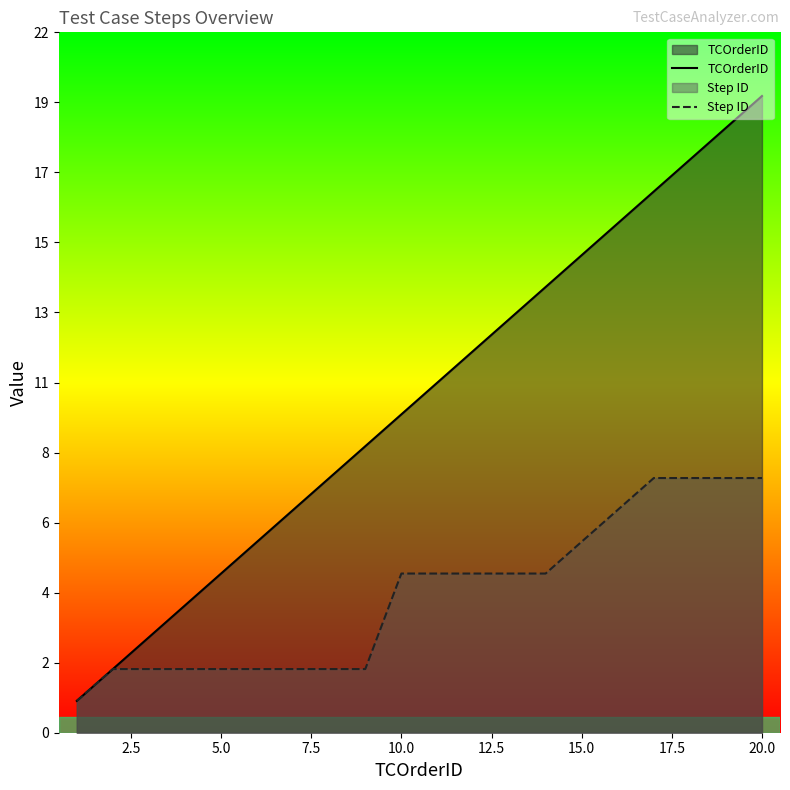

True or false: TCOrderID and Step ID intersect in this chart.

False